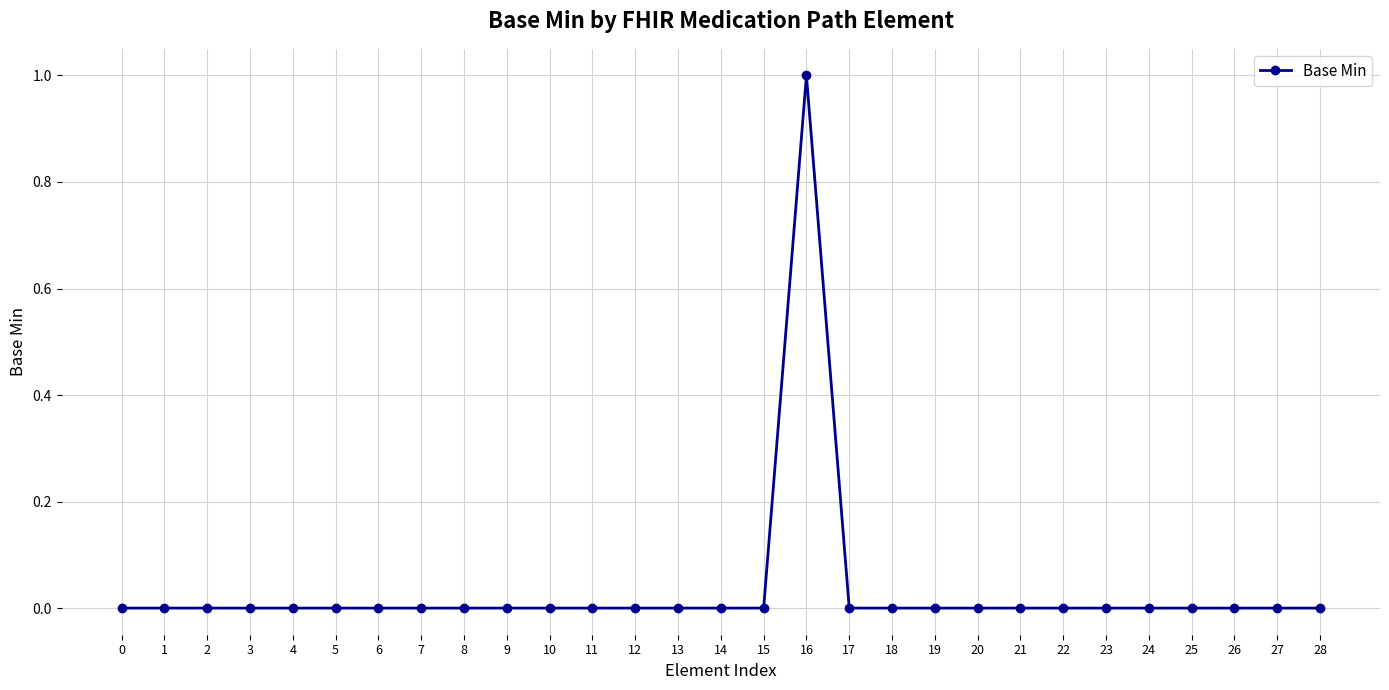

Reading left to right, what are all the values shown in this chart?

0	0	0	0	0	0	0	0	0	0	0	0	0	0	0	0	1	0	0	0	0	0	0	0	0	0	0	0	0